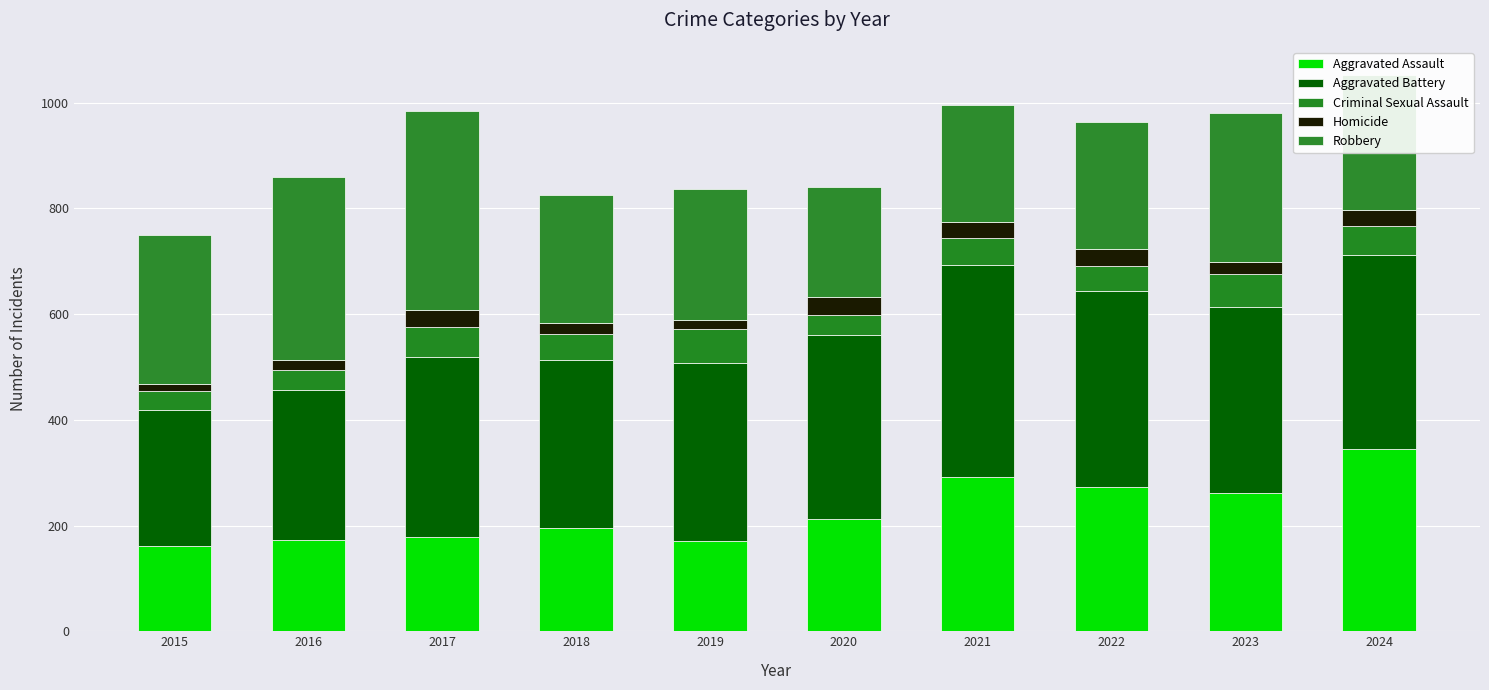

The value of Aggravated Battery at 2023 is 352. True or false?

True